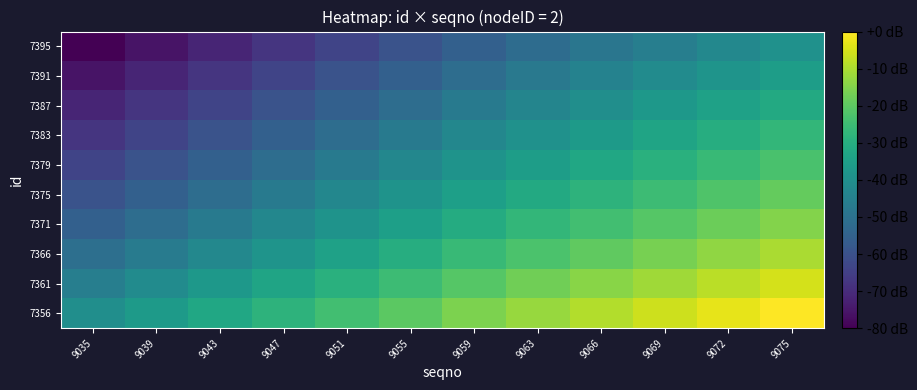

At 9059, list the series in order from smallest to largest.

7395, 7391, 7387, 7383, 7379, 7375, 7371, 7366, 7361, 7356